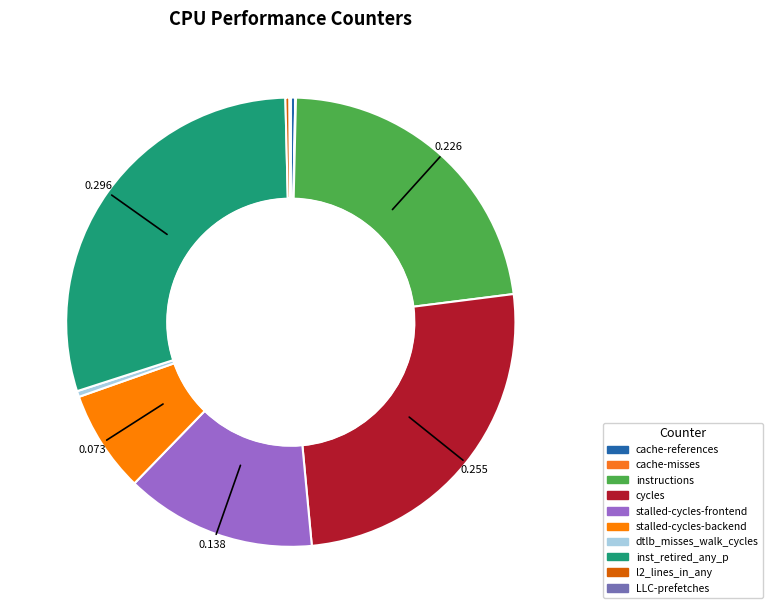

Rank the categories by value from lowest to highest.

cache-misses, LLC-prefetches, l2_lines_in_any, cache-references, dtlb_misses_walk_cycles, stalled-cycles-backend, stalled-cycles-frontend, instructions, cycles, inst_retired_any_p